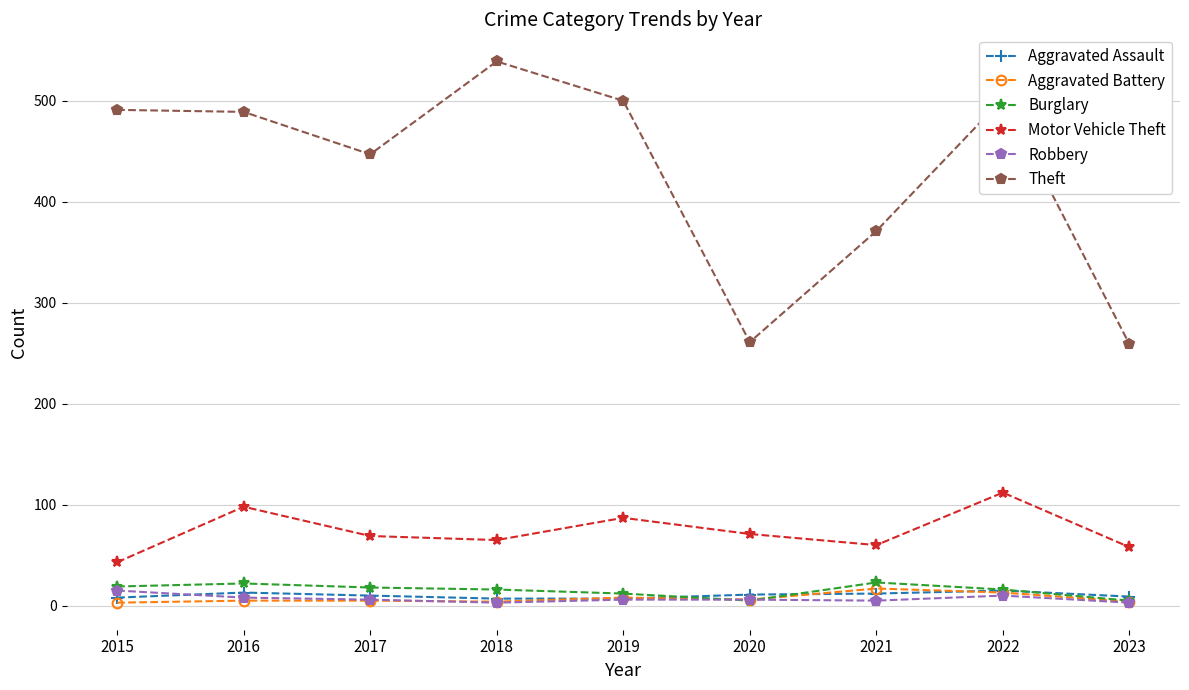

How many interior local valleys does the Motor Vehicle Theft series have?

2